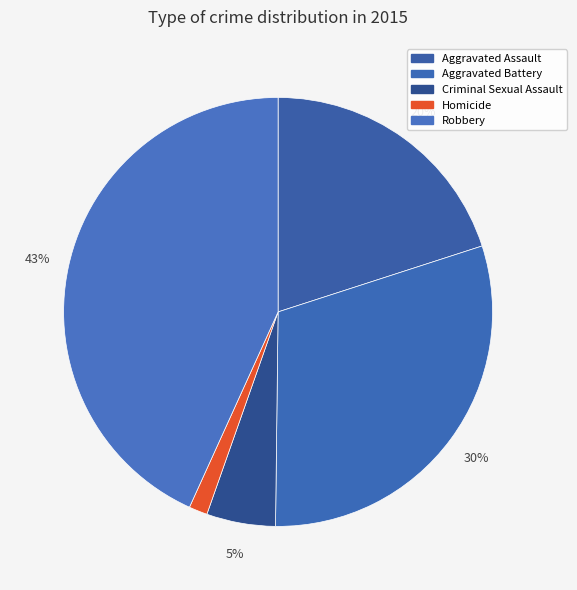

Rank the categories by value from highest to lowest.

Robbery, Aggravated Battery, Aggravated Assault, Criminal Sexual Assault, Homicide